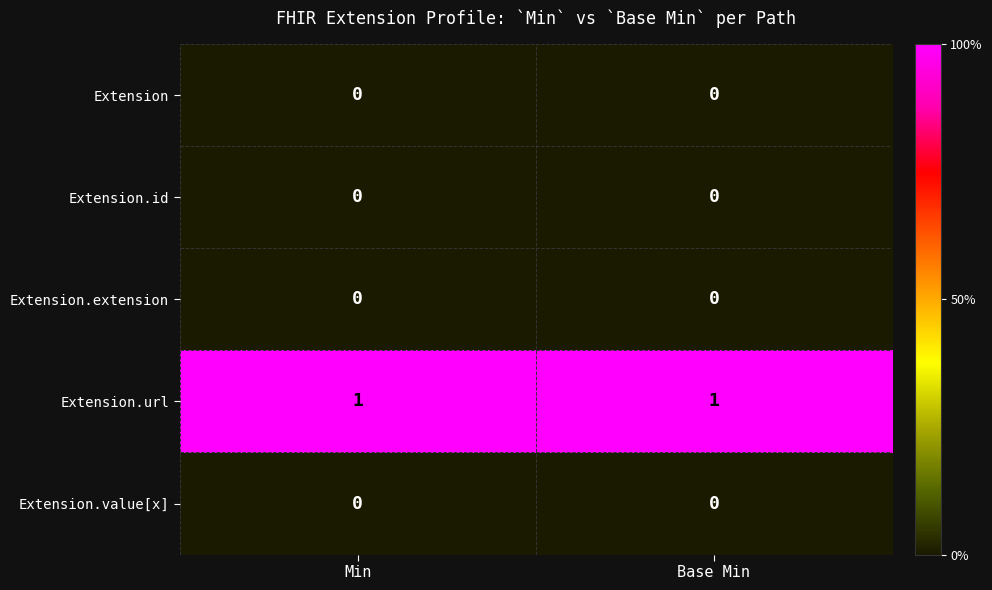

The value of Extension.value[x] at Min is 0. True or false?

True